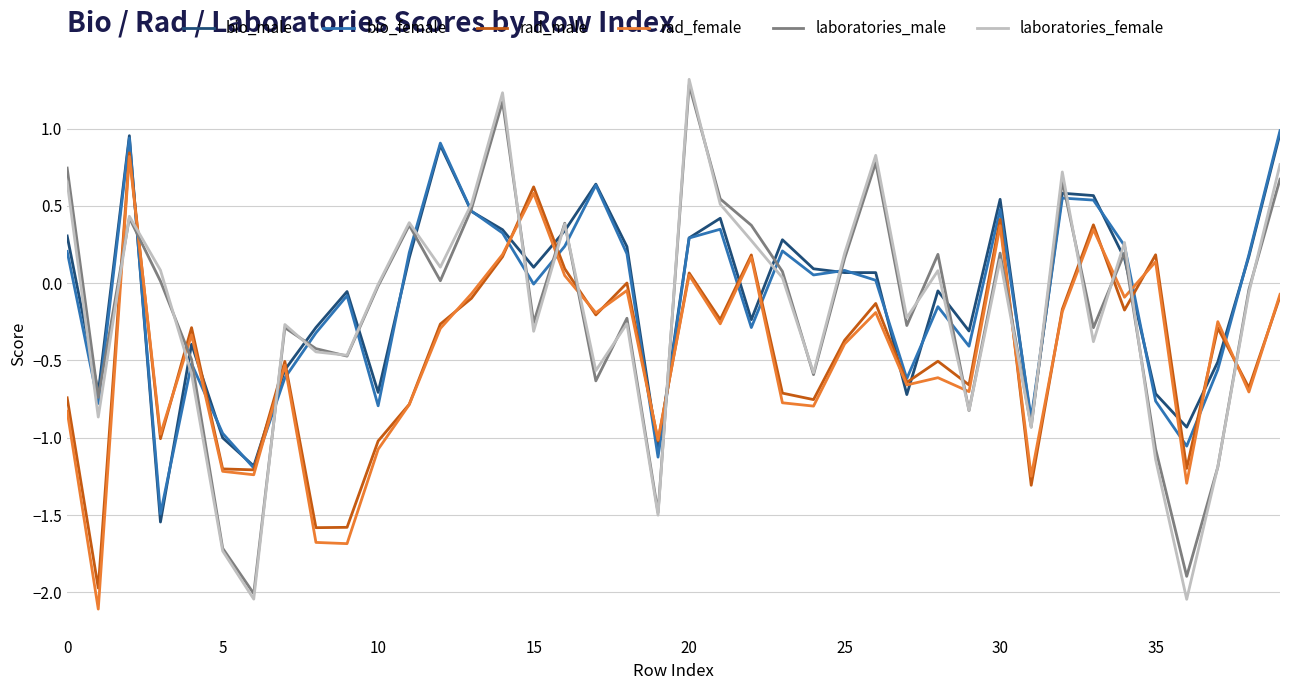

Which series has the largest range (max minus min)?

laboratories_female